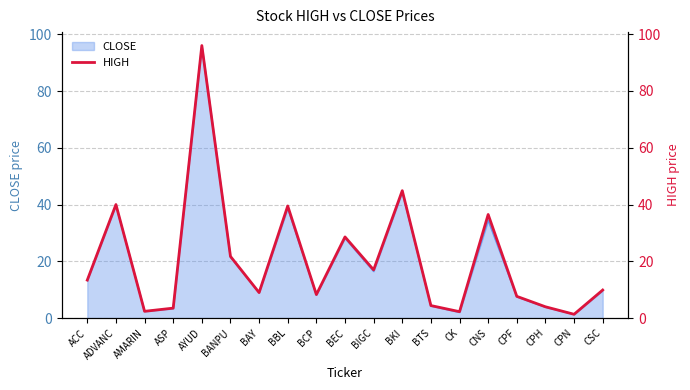

Is it true that CLOSE equals 62.3 at BBL?

False